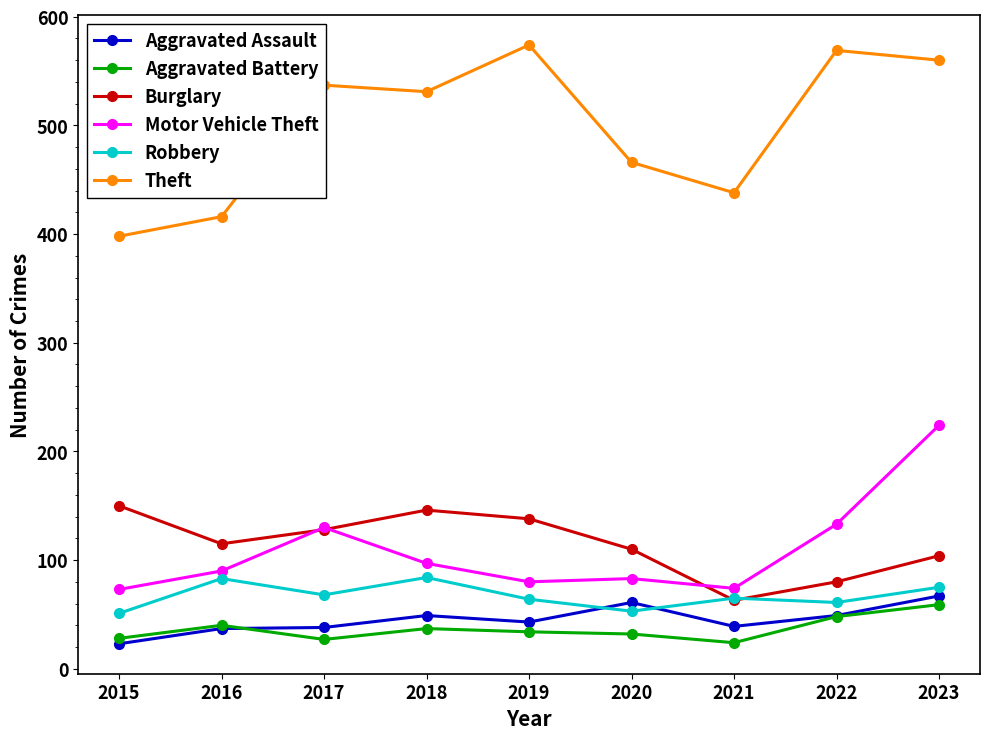

How many data points in Burglary are less than 115?

4